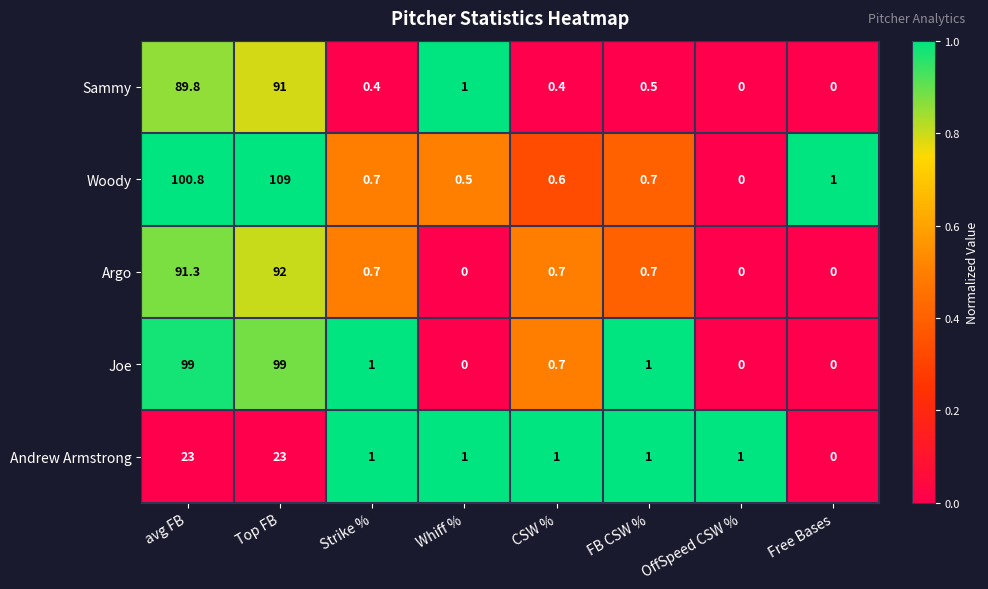

What is the difference between the second highest and minimum values in the Sammy series?

89.8